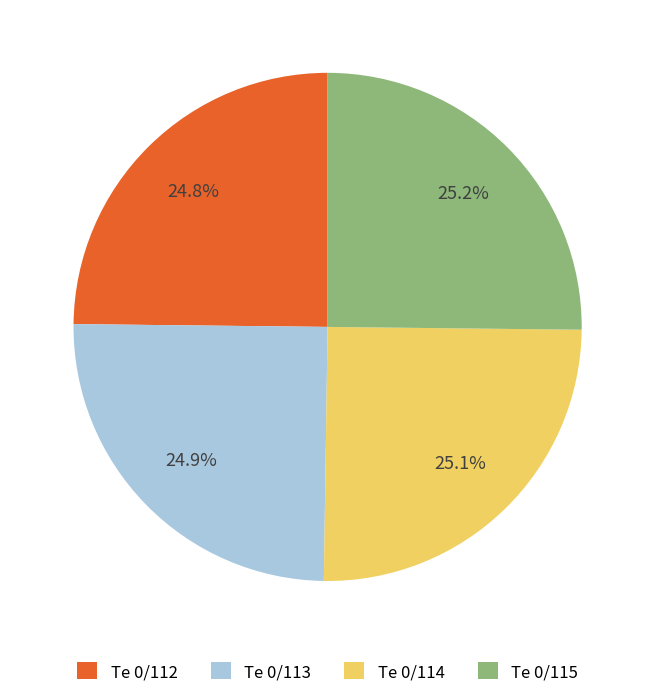

To the nearest percent, what portion does Te 0/113 represent?

25%